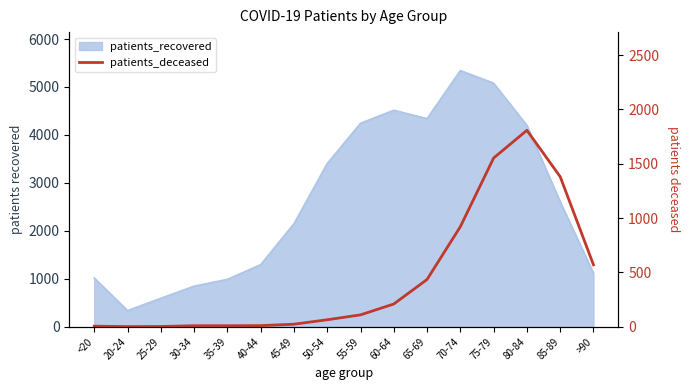

Is it true that the value at 40-44 is 3?

False